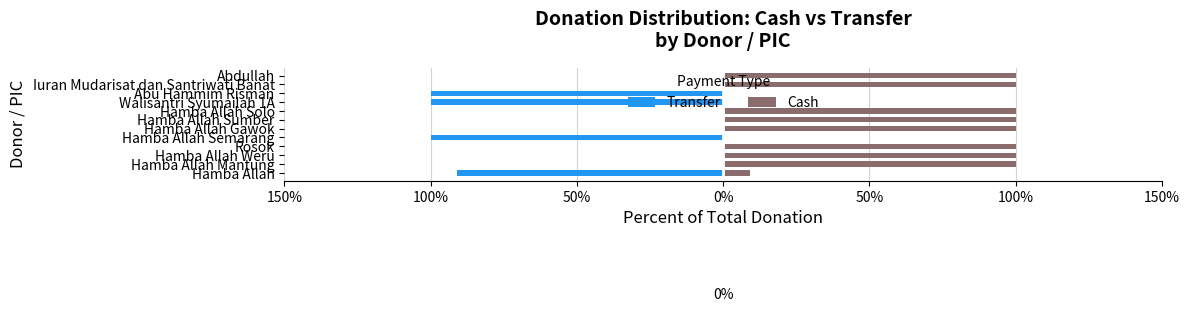

Reading right to left, list all the values displayed in this chart.

Transfer: 0.0	0.0	-100.0	-100.0	0.0	0.0	0.0	-100.0	0.0	0.0	0.0	-91.0
Cash: 100.0	100.0	0.0	0.0	100.0	100.0	100.0	0.0	100.0	100.0	100.0	9.0